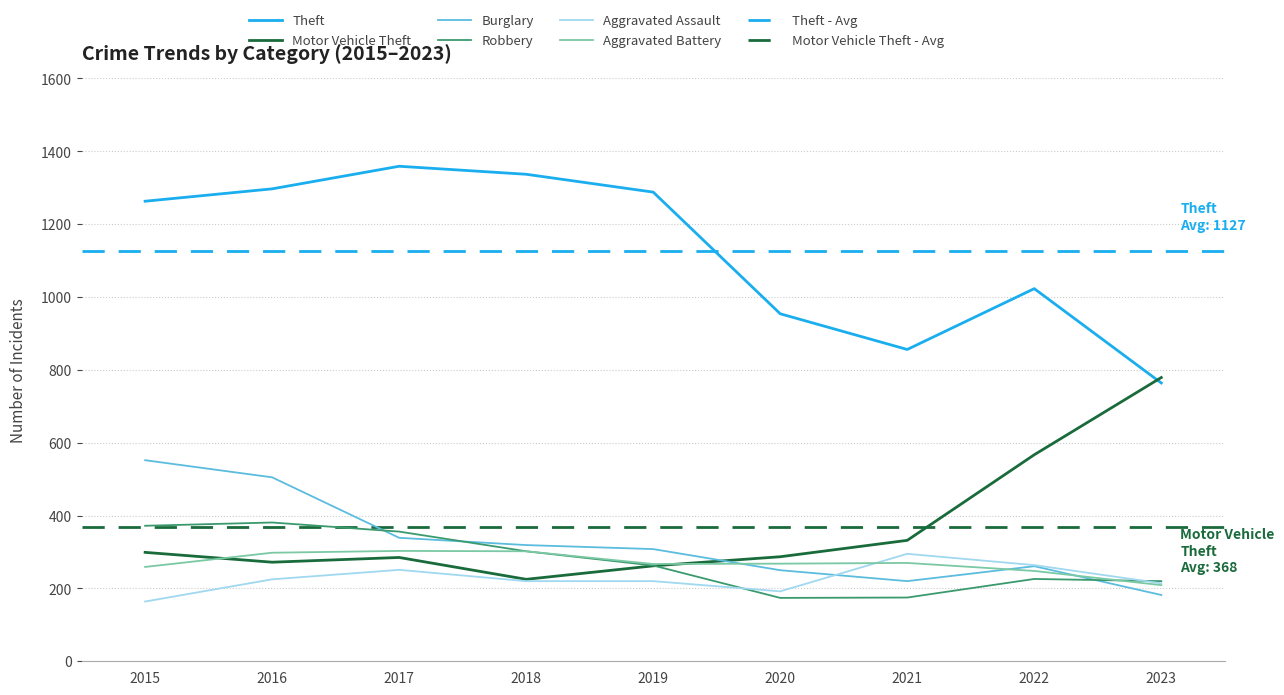

What is the difference between the maximum and minimum values in the Motor Vehicle Theft series?

554